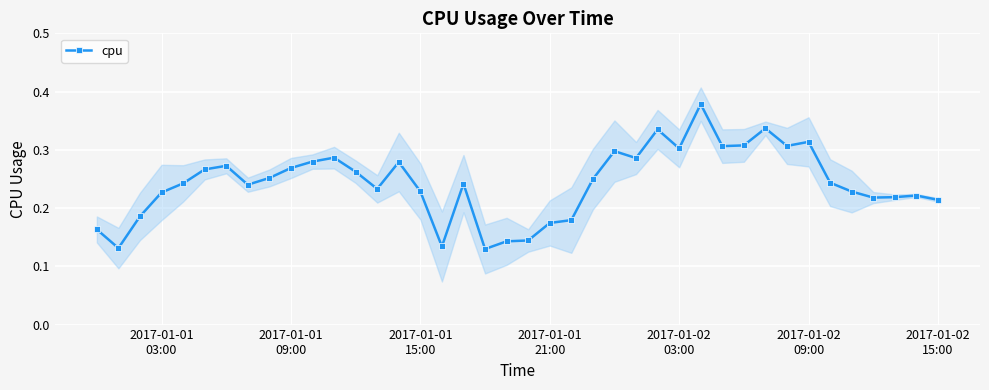

What is the maximum value shown in the chart?

0.4